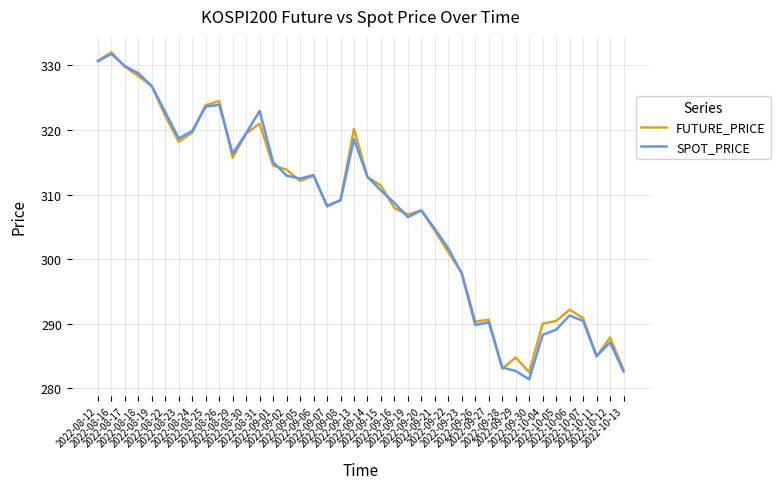

What is the lowest value of the SPOT_PRICE series?

281.4